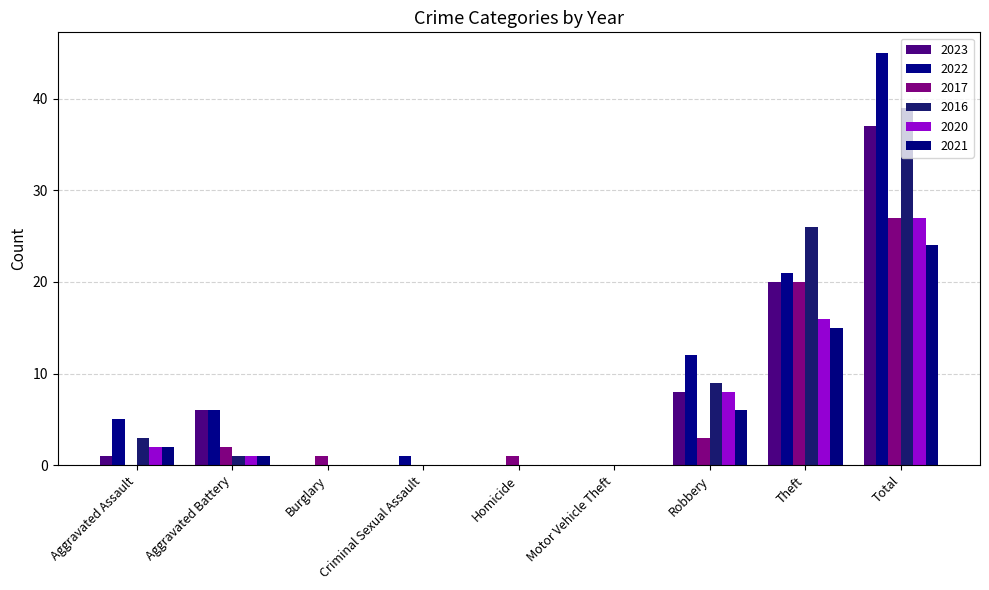

Count the number of data series in this chart.

6